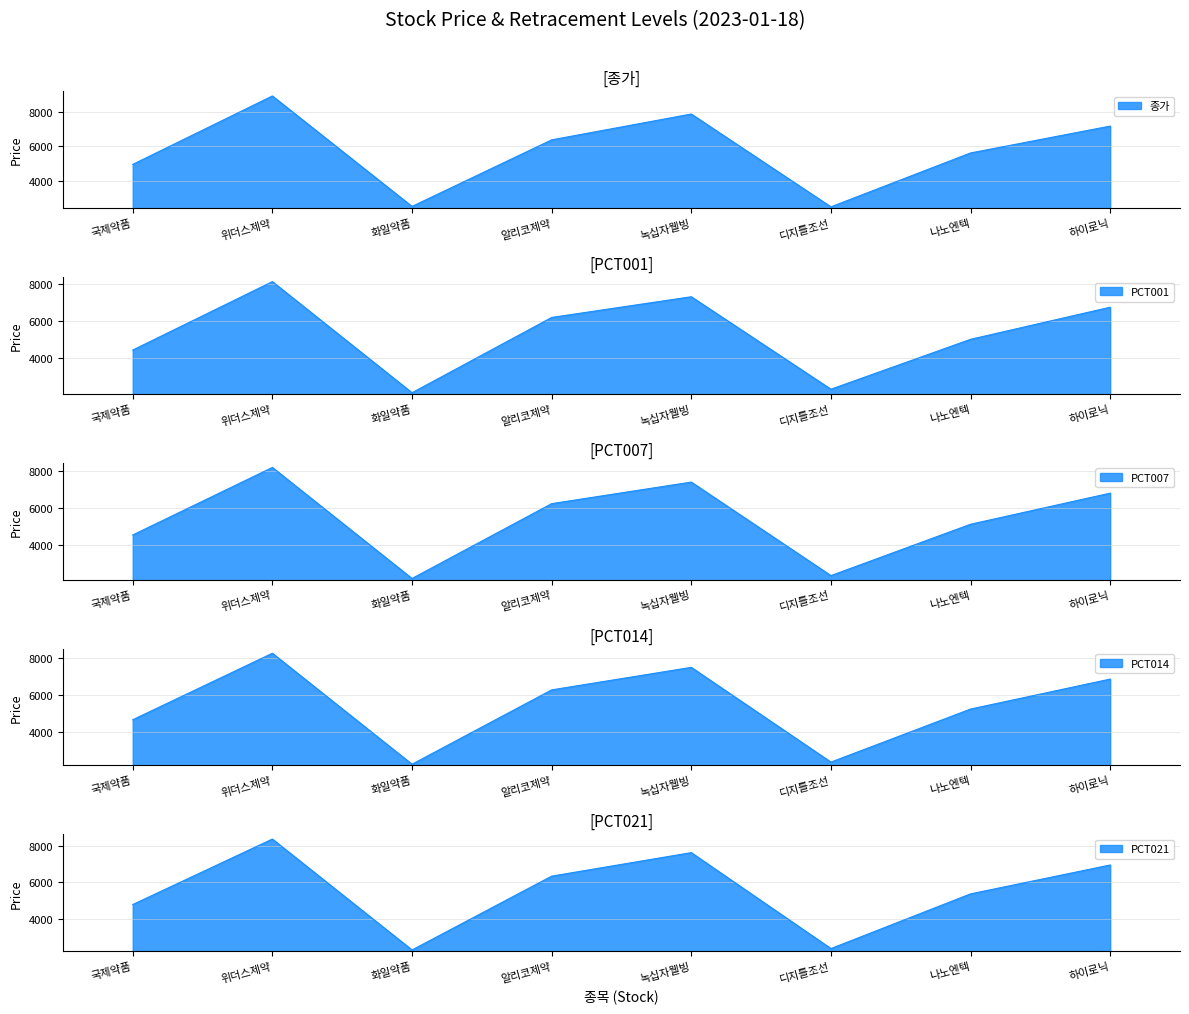

List the series in order of their peak value, highest first.

종가, PCT021, PCT014, PCT007, PCT001